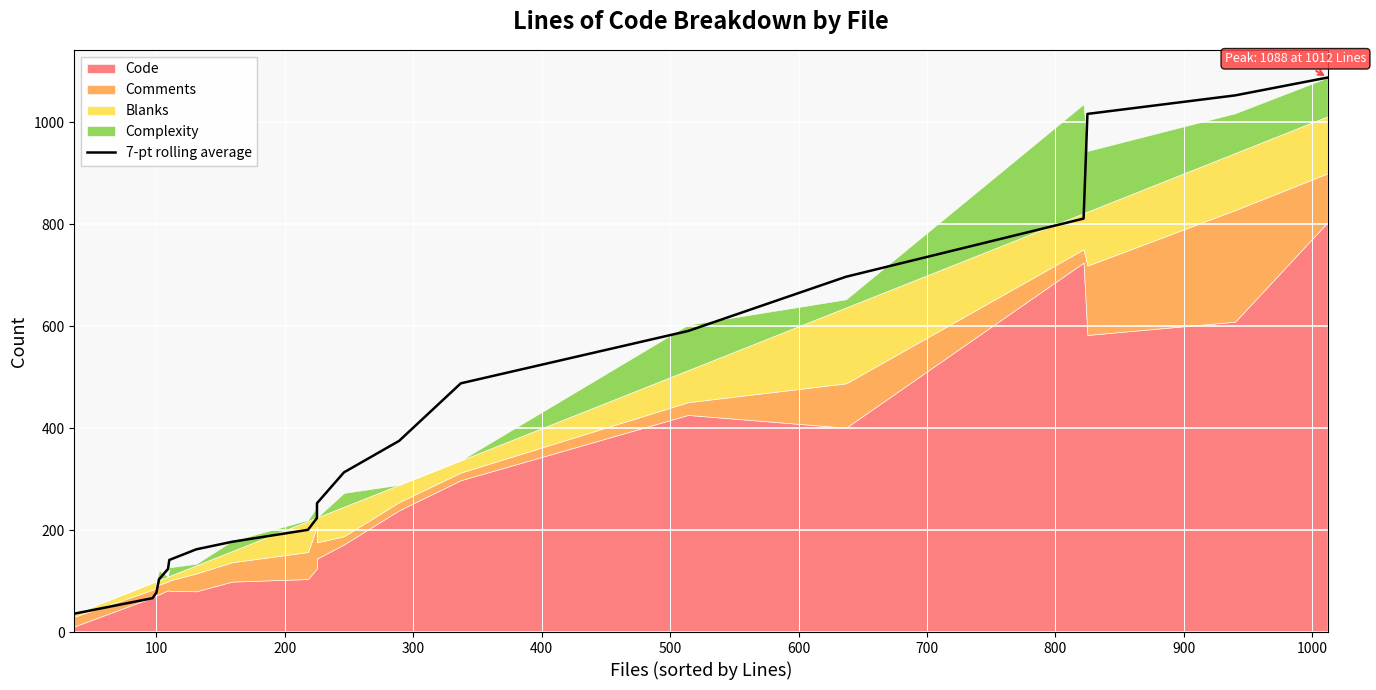

Reading left to right, list all the values displayed in this chart.

36.0	66.5	77.7	103.4	123.9	141.4	162.3	177.1	200.6	223.7	252.7	313.3	375.1	488.0	590.7	697.1	811.3	1016.7	1053.0	1088.0